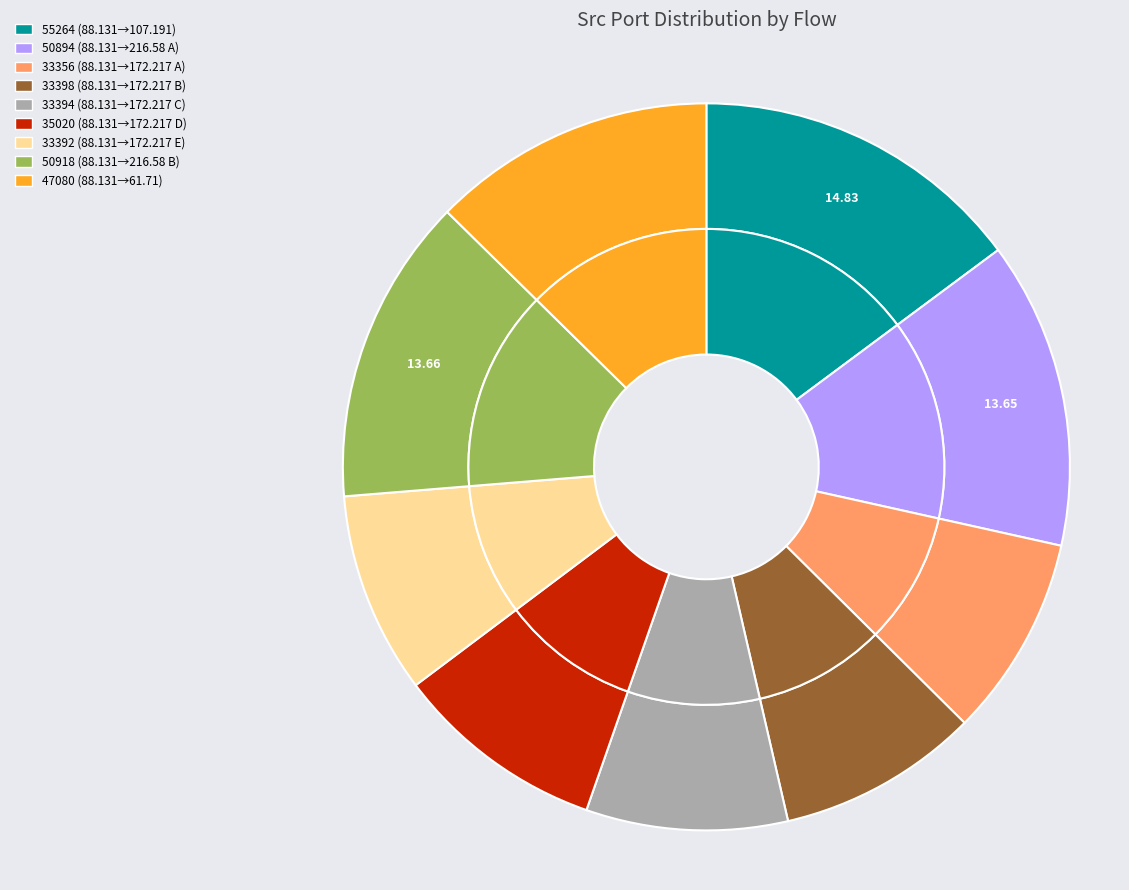

How many slices are in this pie chart?

9